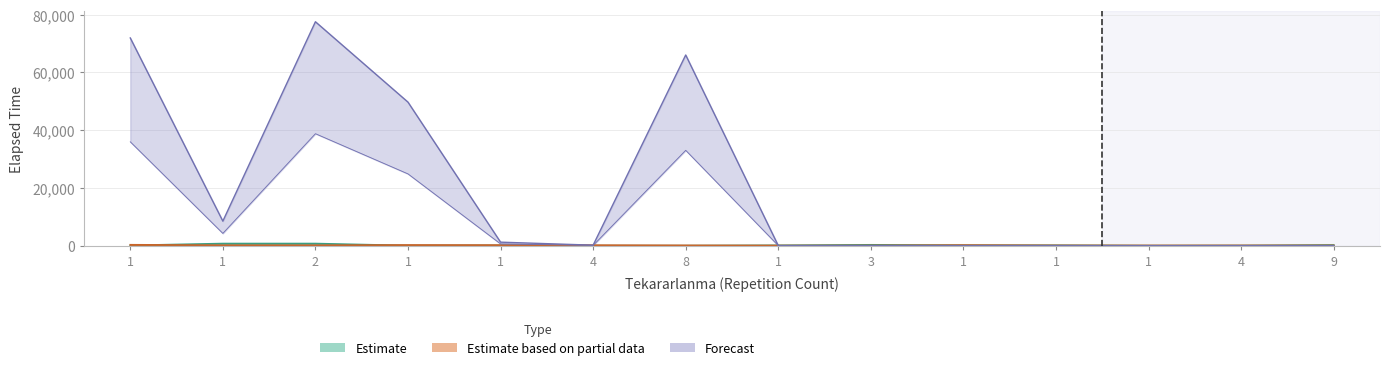

What is the total value across all series at 1?

72272.0